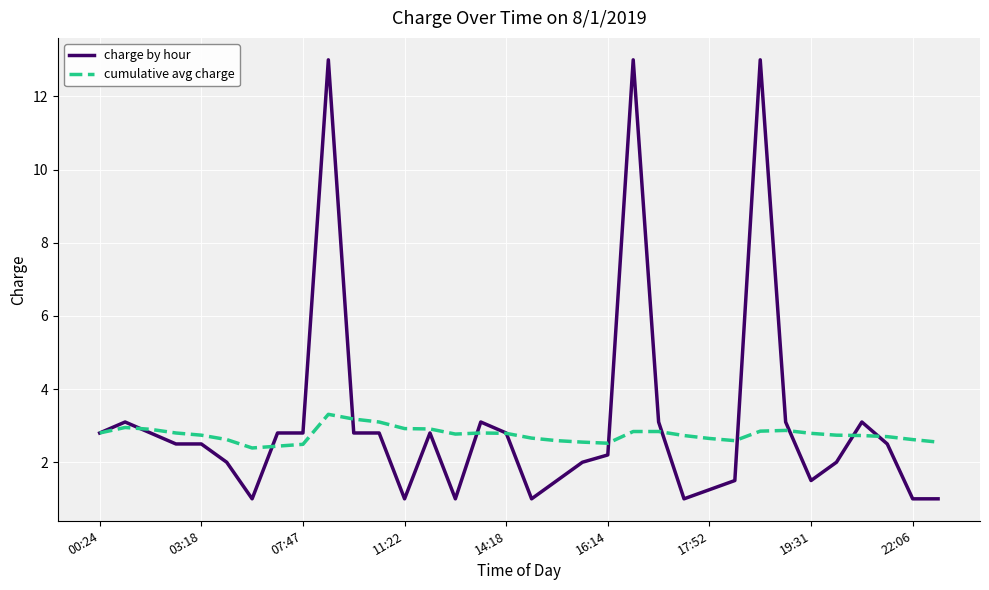

Rank the series by their maximum value, from lowest to highest.

cumulative avg charge, charge by hour